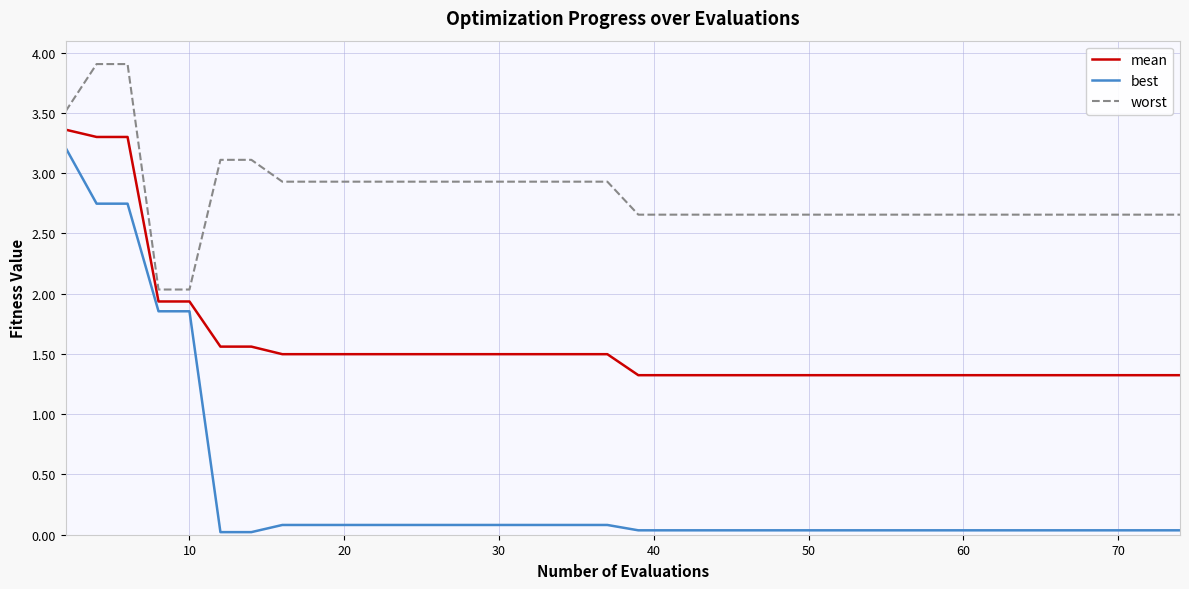

What is the difference between the maximum and minimum values in the best series?

3.2